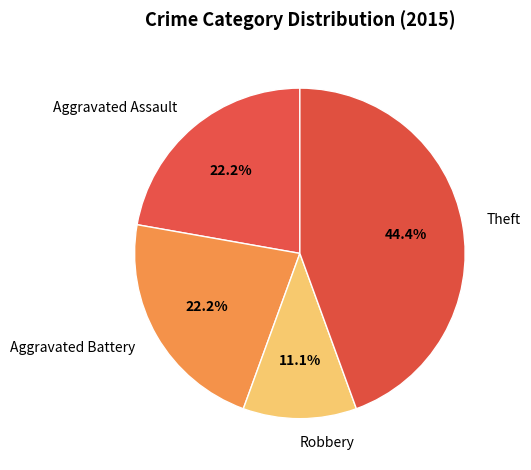

How many segments does this pie chart have?

4